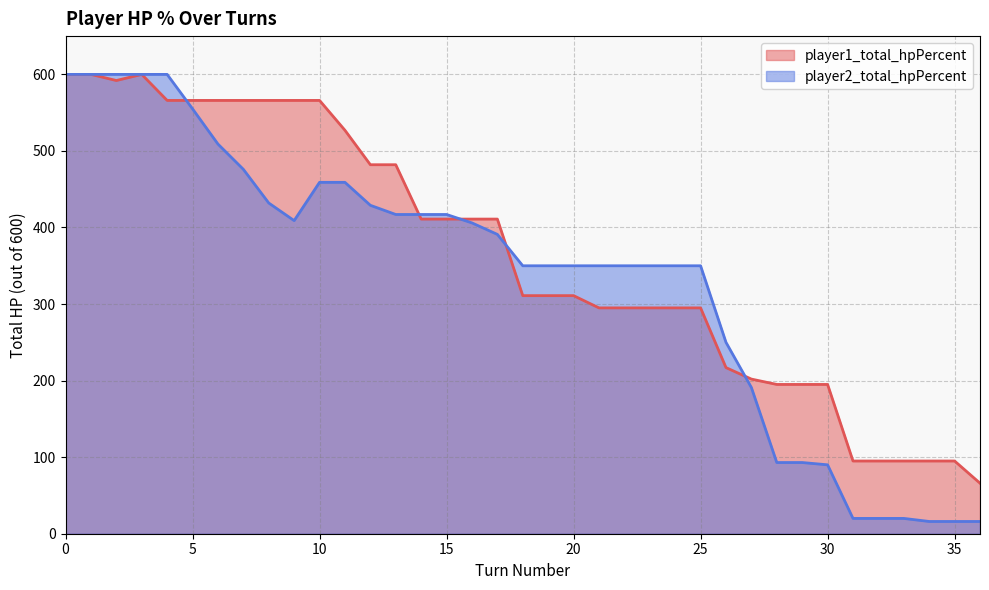

Which has a higher value, 16 or 34?

16